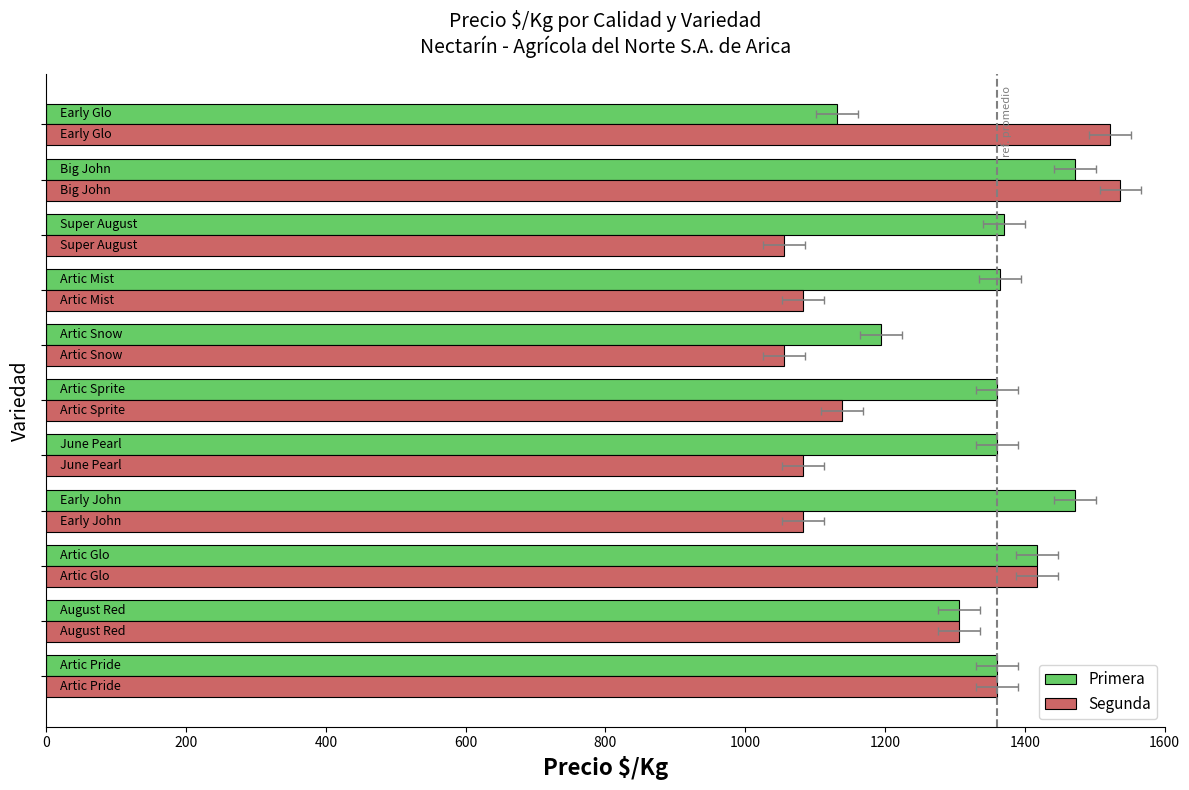

List the series in order of their overall mean, lowest first.

Segunda, Primera